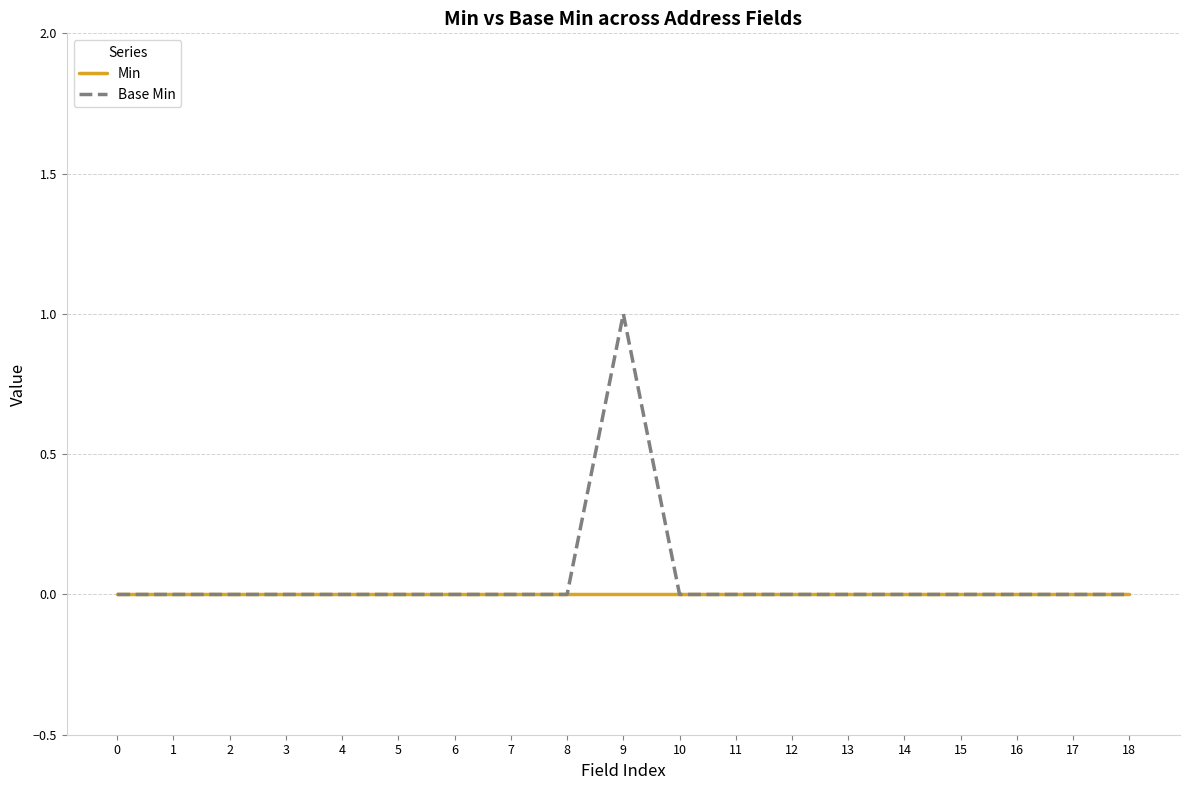

At which category is the sum across all series the highest?

9